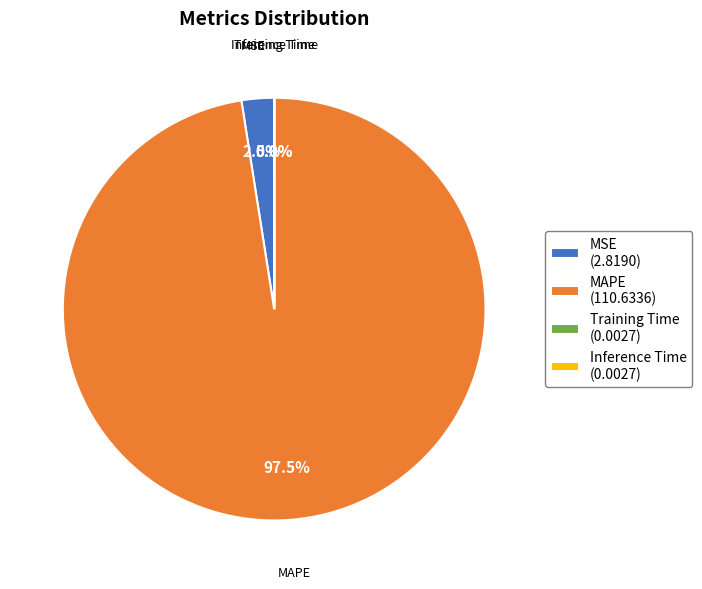

Which slice represents more than half of the pie?

MAPE